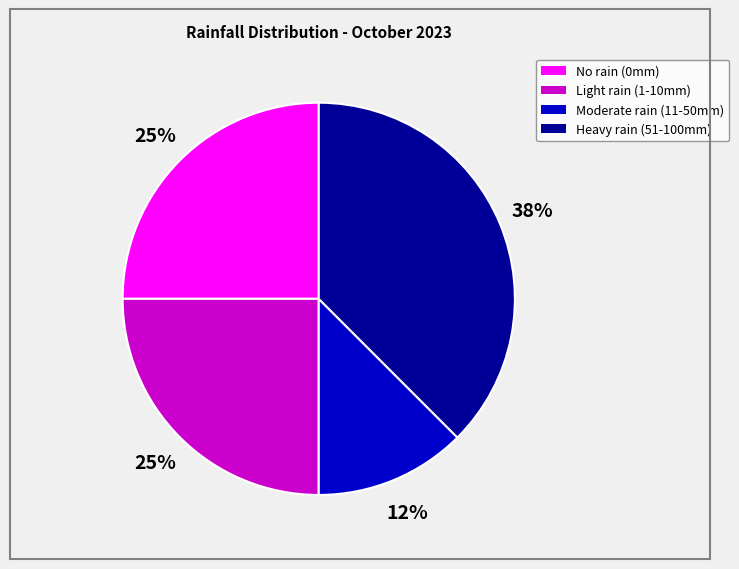

How many slices are in this pie chart?

4